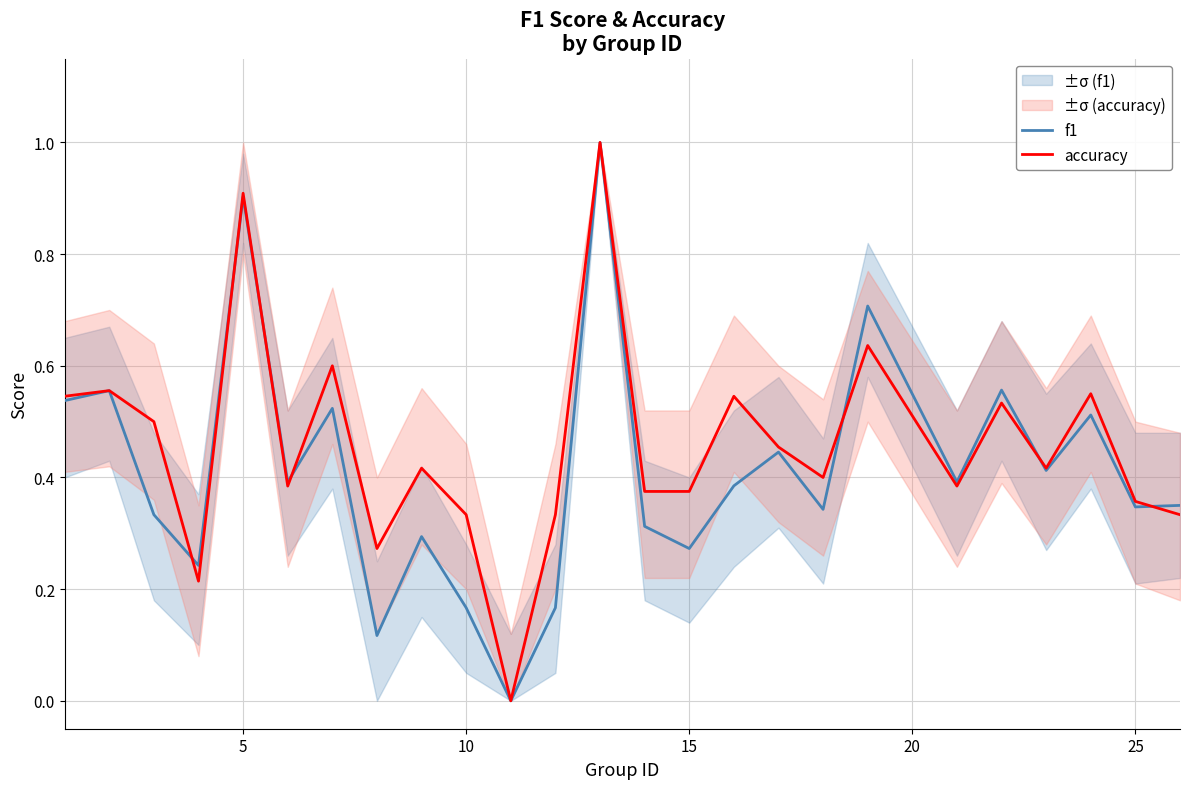

Does the chart have visible grid lines?

Yes